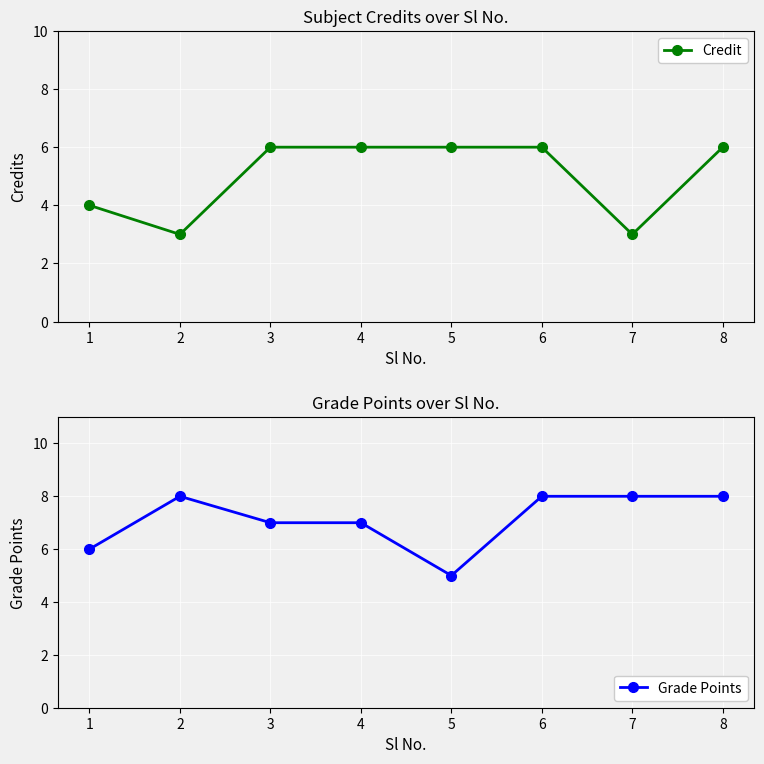

True or false: Grade Points has more than 0 interior local peaks.

True